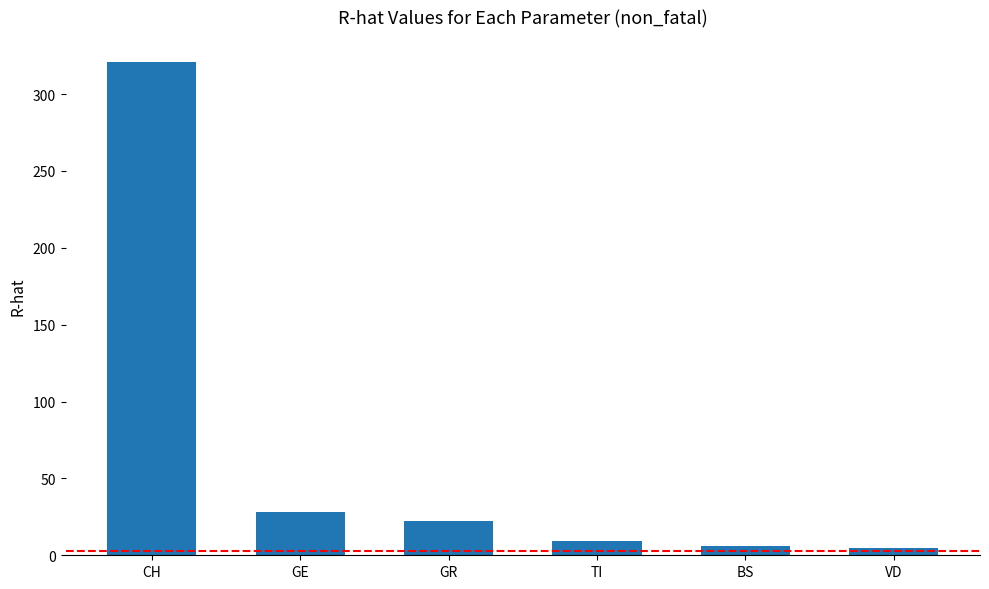

What is the difference between the values at BS and GR?

16